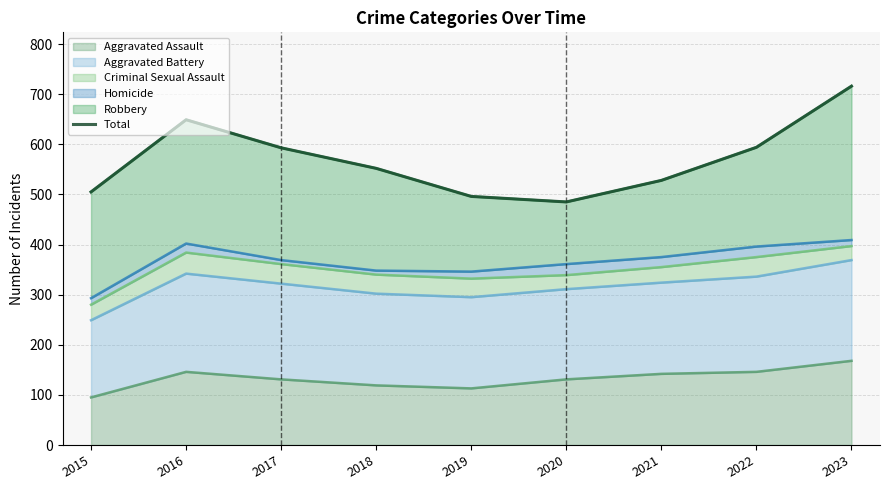

How many lines are shown in the chart?

1